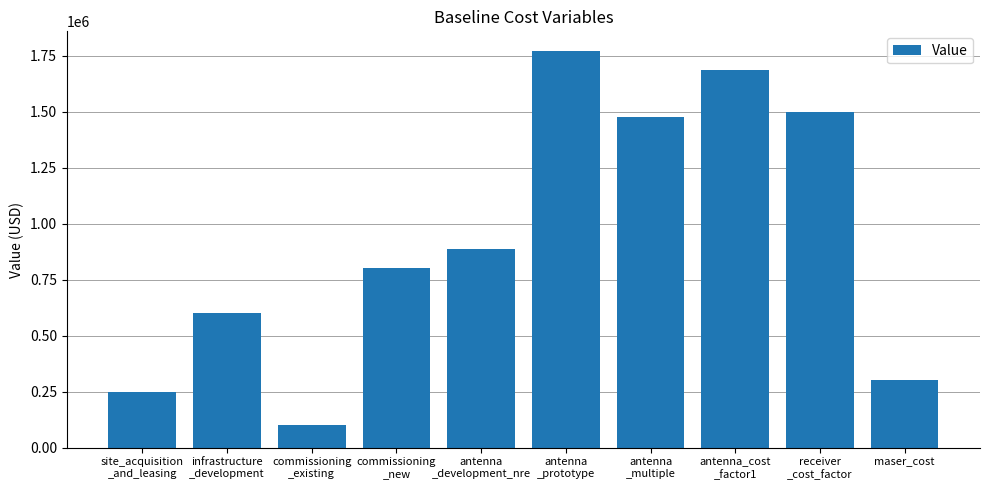

What is the sum of the values at antenna_cost
_factor1 and infrastructure
_development?

2287500